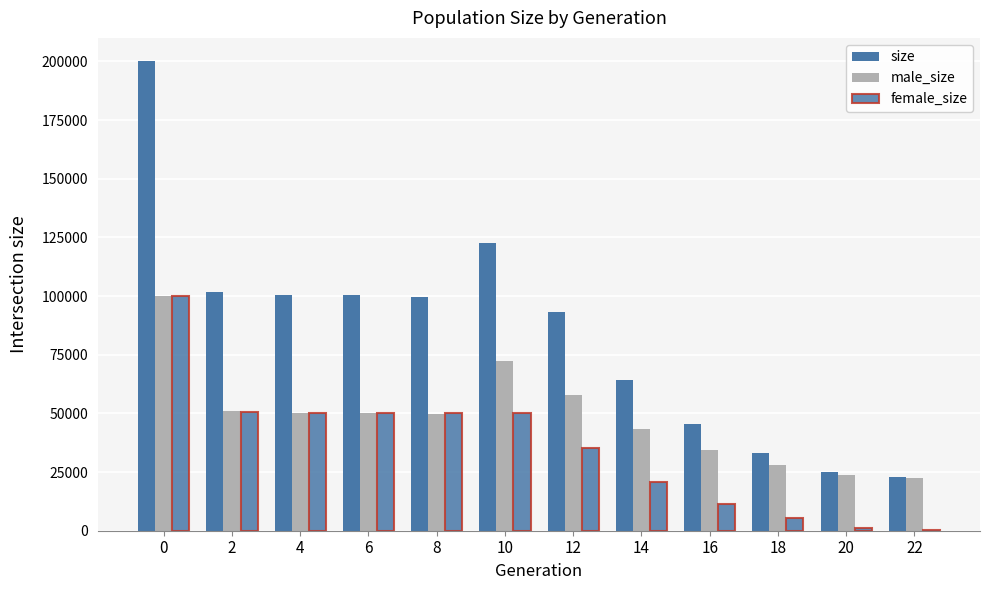

True or false: female_size has a value of 1912 at 20.

False